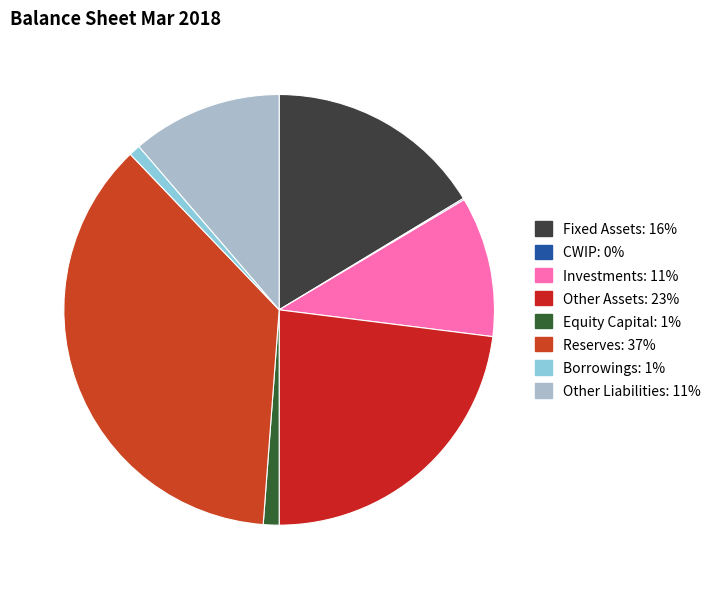

Which category has the biggest portion of the pie?

Reserves